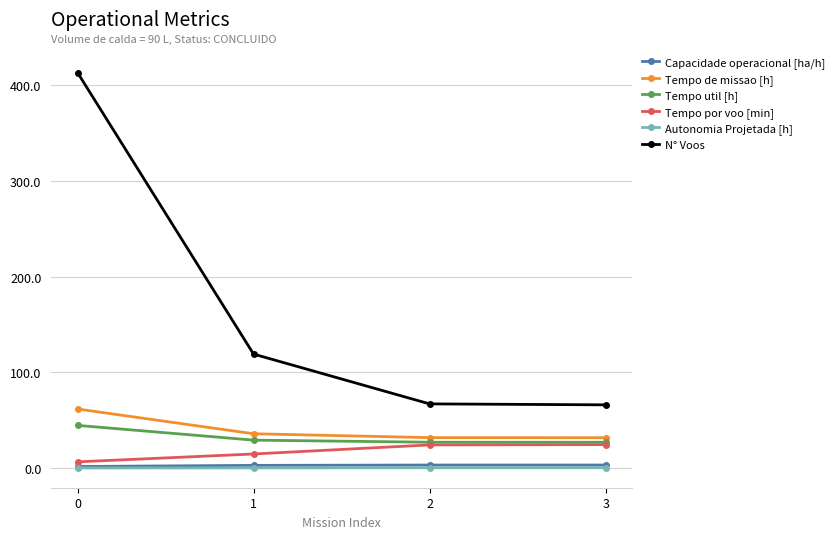

True or false: Tempo por voo [min] and N° Voos cross at least once.

False